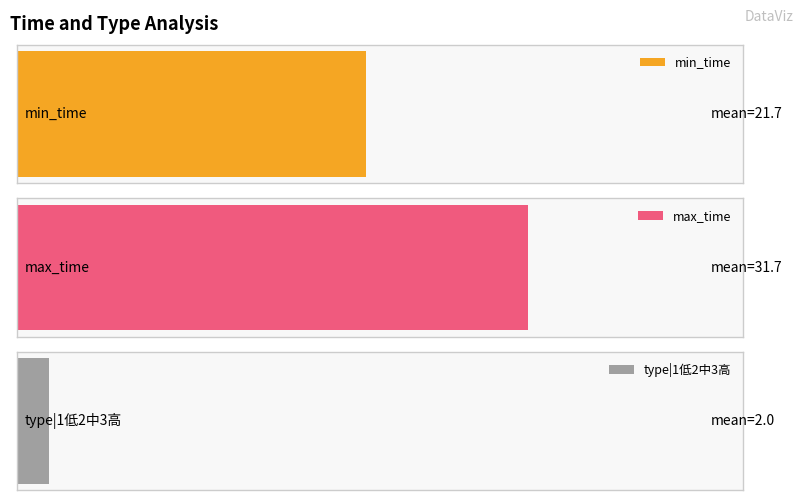

How many distinct data groups are displayed?

3